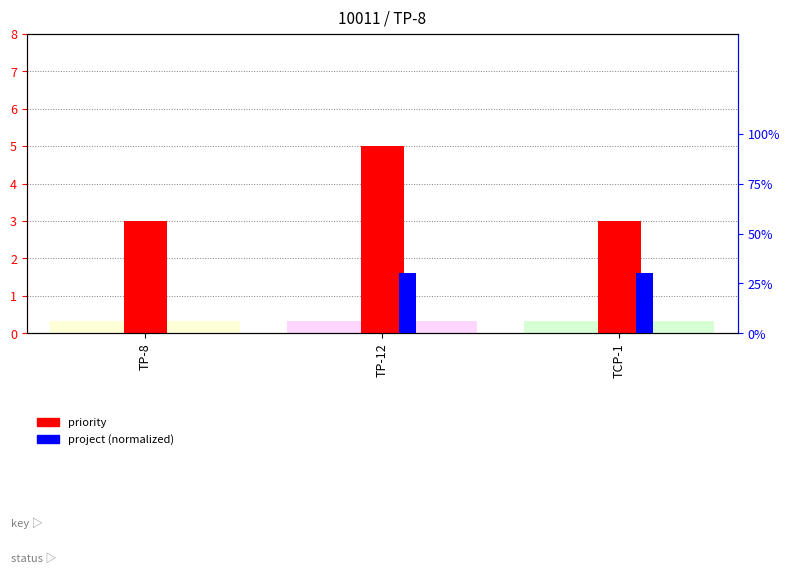

Reading left to right, transcribe all the data shown in this chart.

priority: TP-8=3.0	TP-12=5.0	TCP-1=3.0
project (normalized): TP-8=0.0	TP-12=0.3	TCP-1=0.3